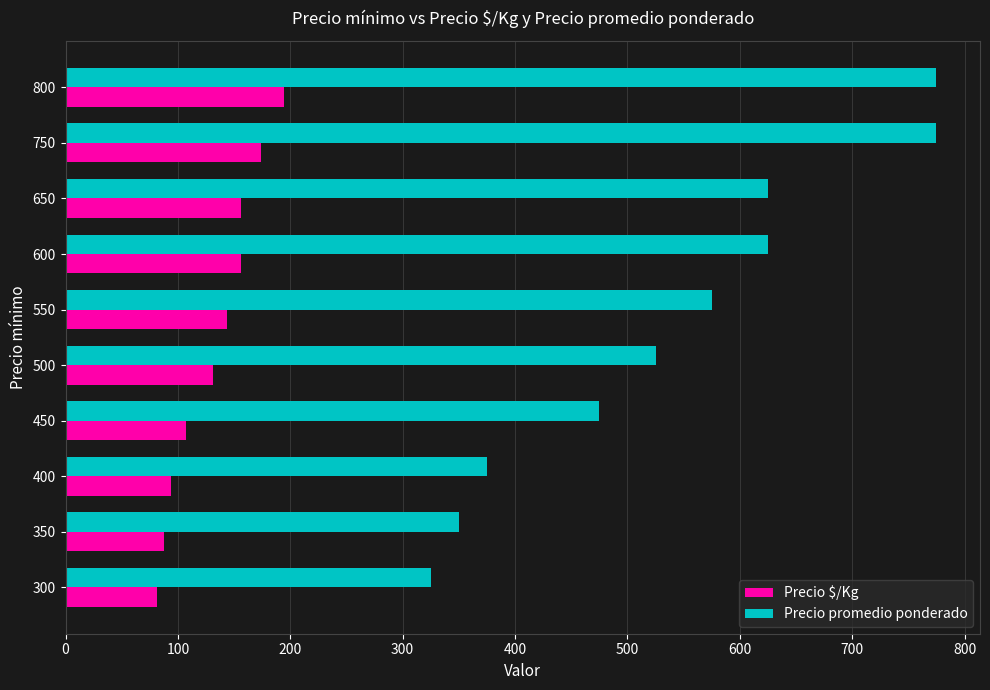

What is the difference between the highest and lowest values at 500?

394